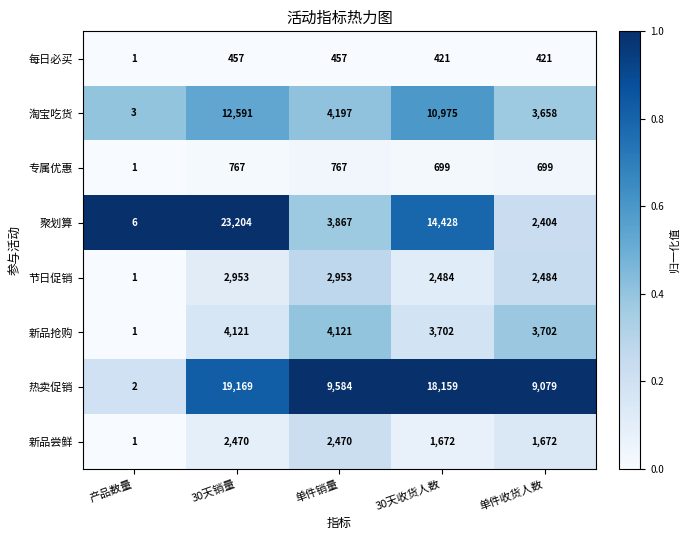

Rank the series at 单件收货人数 from lowest to highest value.

每日必买, 专属优惠, 新品尝鲜, 聚划算, 节日促销, 淘宝吃货, 新品抢购, 热卖促销